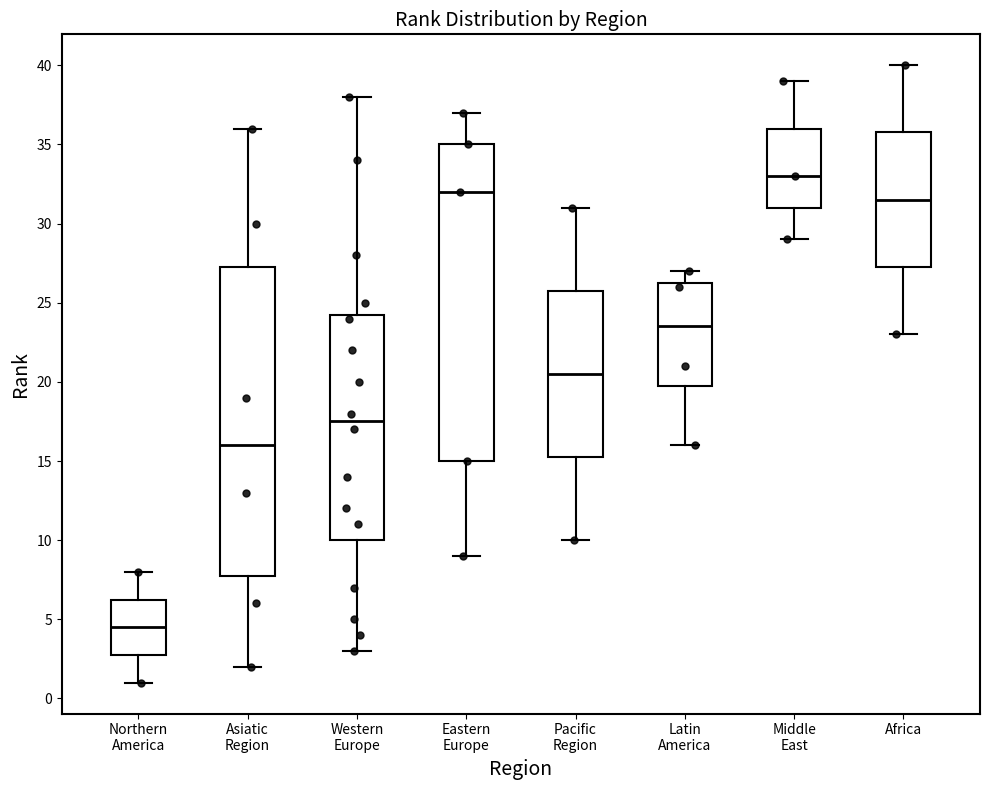

Which box's median line is the highest?

Middle East